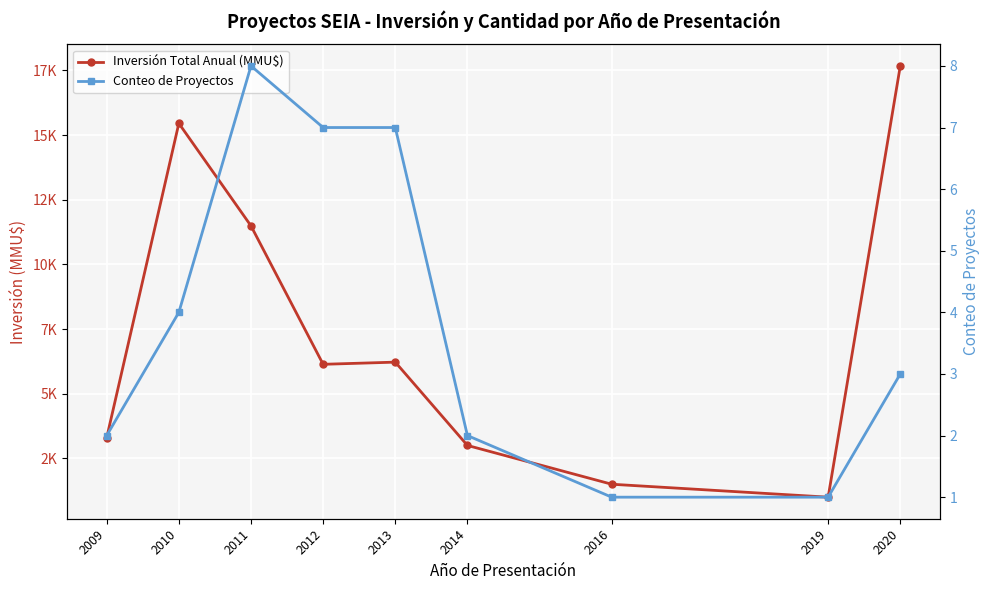

Rank the series by their average value, from lowest to highest.

Conteo de Proyectos, Inversión Total Anual (MMU$)